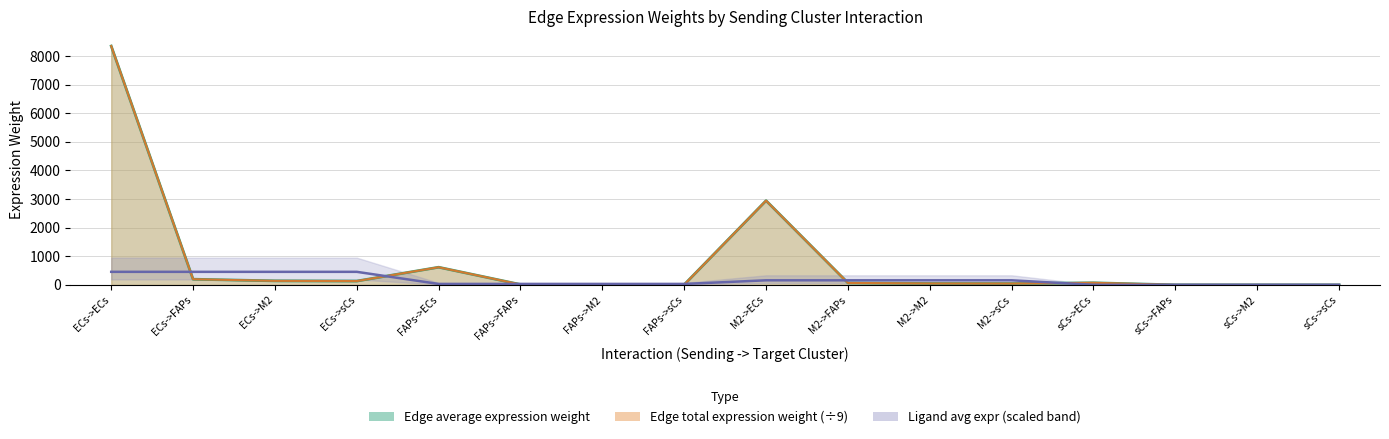

What is the difference between the maximum and minimum values in the Edge average expression weight series?

8346.6